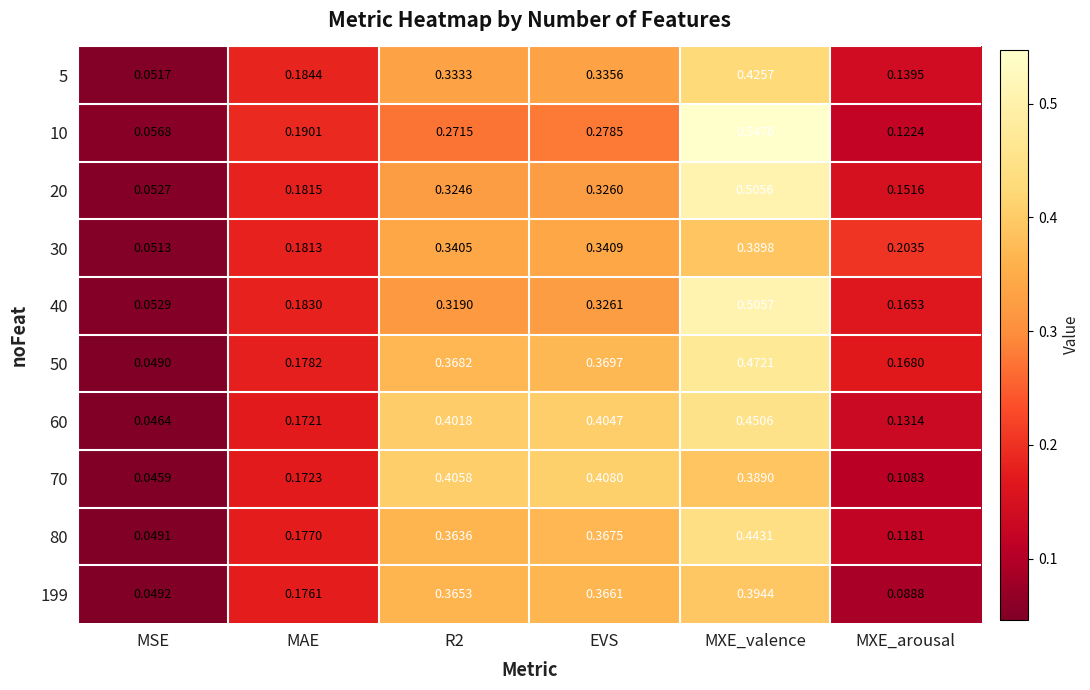

Which category has the highest value in the 20 series?

MXE_valence